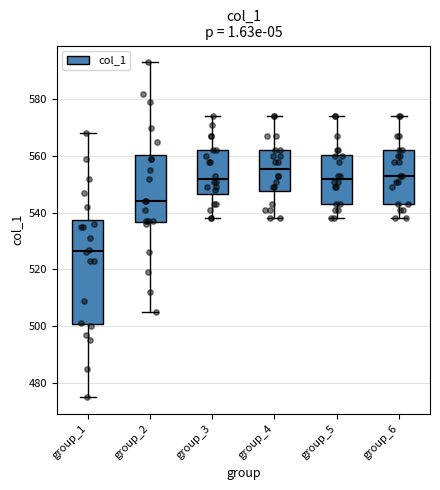

Where does the lower whisker of the box for group_1 end on the y-axis? The values are not printed on the chart, so give them approximately, as read against the axis.

476